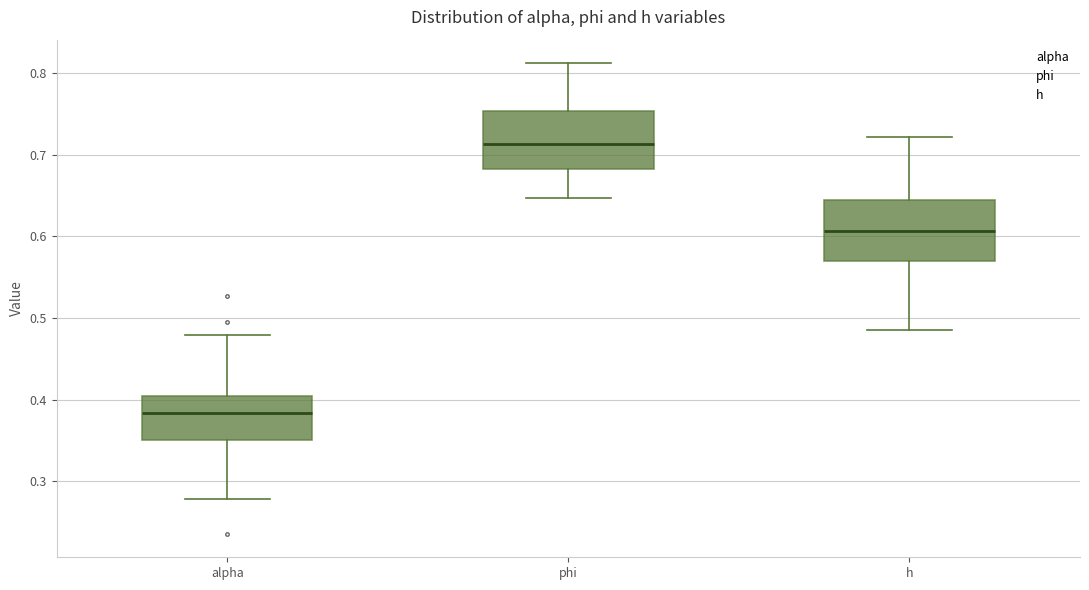

Reading left to right, read every box against the y-axis: the position of its median line, the range the box covers, and the ends of its whiskers. The values are not printed on the chart, so give them approximately, as read against the axis.

alpha: median 0.38, box 0.35 to 0.40, whiskers 0.28 to 0.48
phi: median 0.71, box 0.68 to 0.75, whiskers 0.65 to 0.81
h: median 0.61, box 0.57 to 0.64, whiskers 0.49 to 0.72